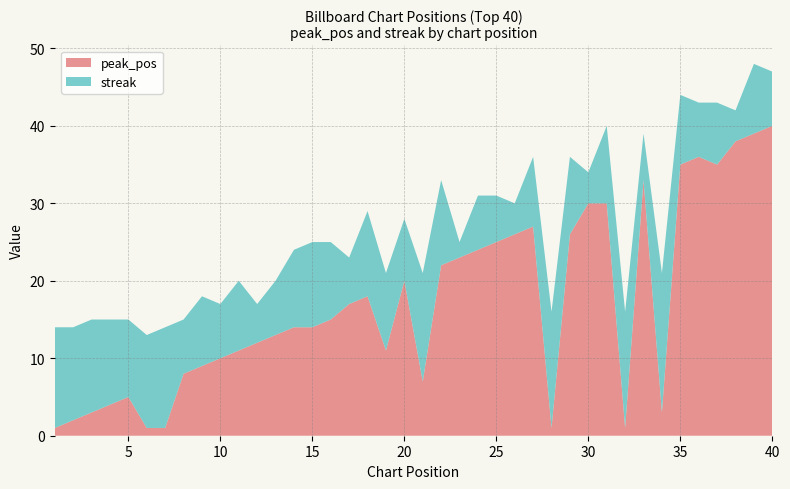

Reading right to left, extract all data points from this chart.

peak_pos: 40=40	39=39	38=38	37=35	36=36	35=35	34=3	33=33	32=1	31=30	30=30	29=26	28=1	27=27	26=26	25=25	24=24	23=23	22=22	21=7	20=20	19=11	18=18	17=17	16=15	15=14	14=14	13=13	12=12	11=11	10=10	9=9	8=8	7=1	6=1	5=5	4=4	3=3	2=2	1=1
streak: 40=7	39=9	38=4	37=8	36=7	35=9	34=18	33=6	32=15	31=10	30=4	29=10	28=15	27=9	26=4	25=6	24=7	23=2	22=11	21=14	20=8	19=10	18=11	17=6	16=10	15=11	14=10	13=7	12=5	11=9	10=7	9=9	8=7	7=13	6=12	5=10	4=11	3=12	2=12	1=13